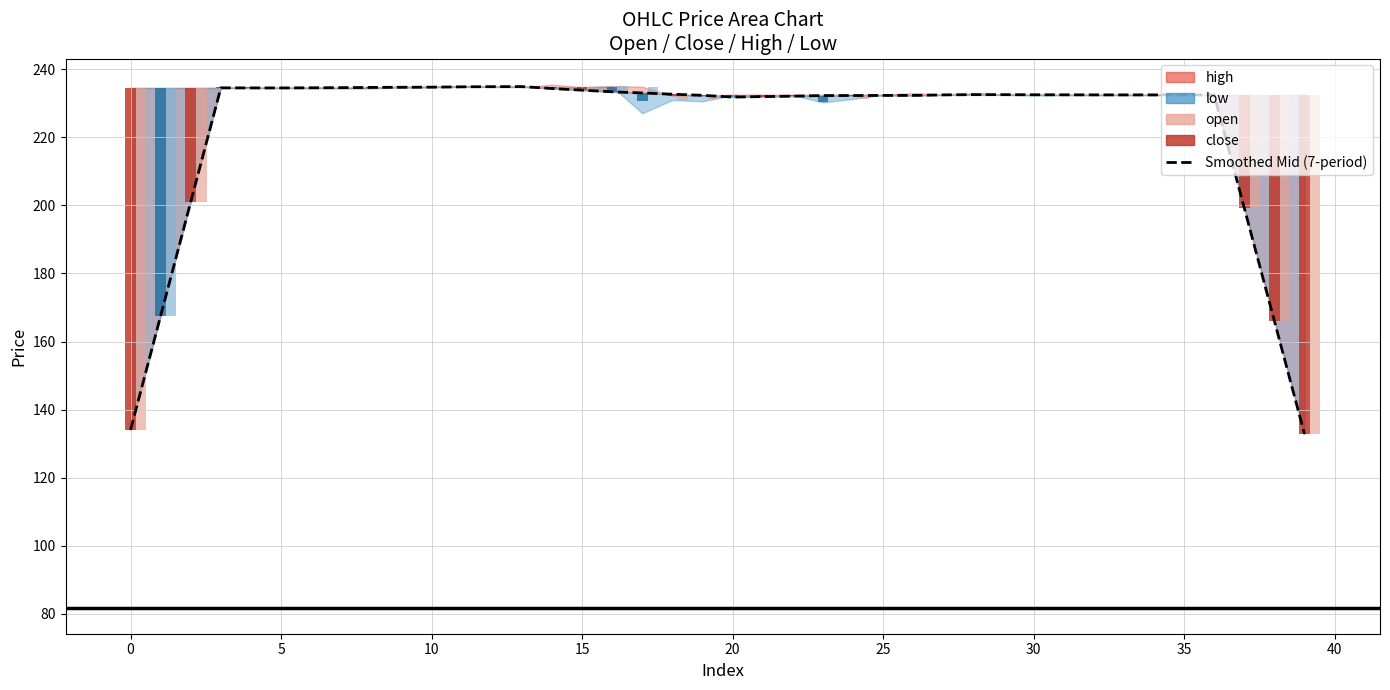

Which label corresponds to the largest value in the chart?

13